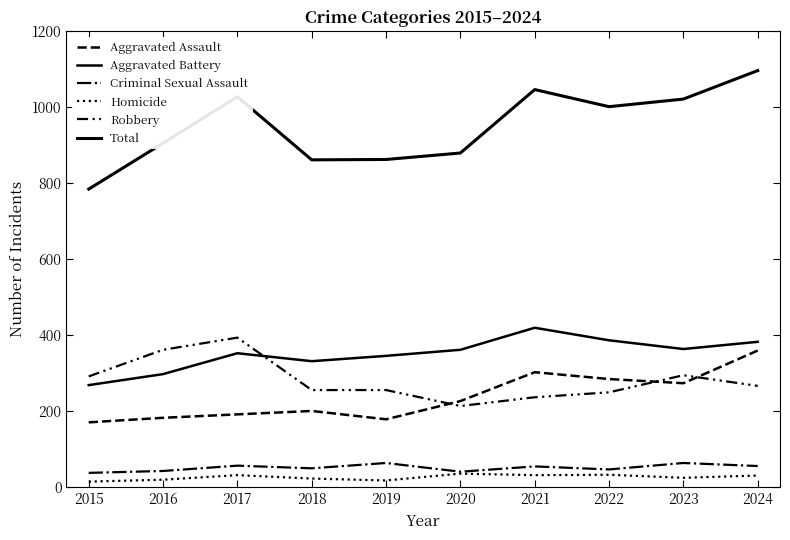

Which series changed the most between 2019 and 2020?

Aggravated Assault